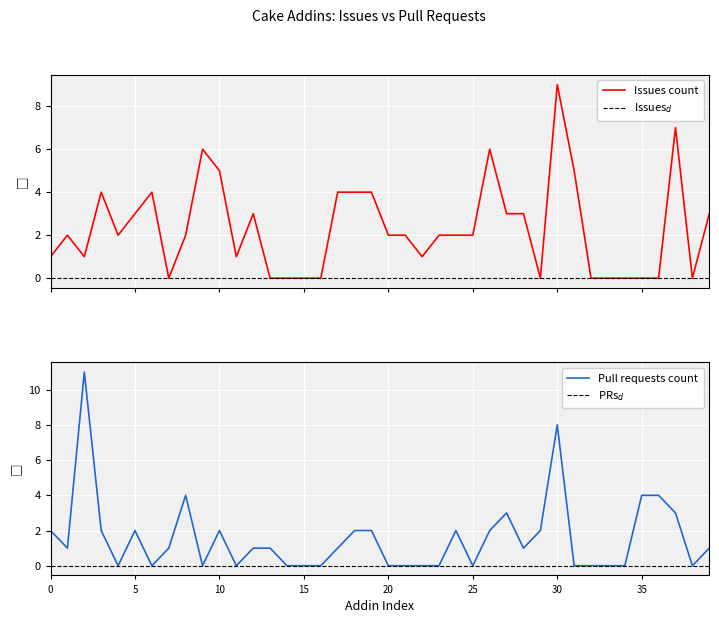

In Pull requests count, how many points are higher than both neighbors (excluding endpoints)?

7